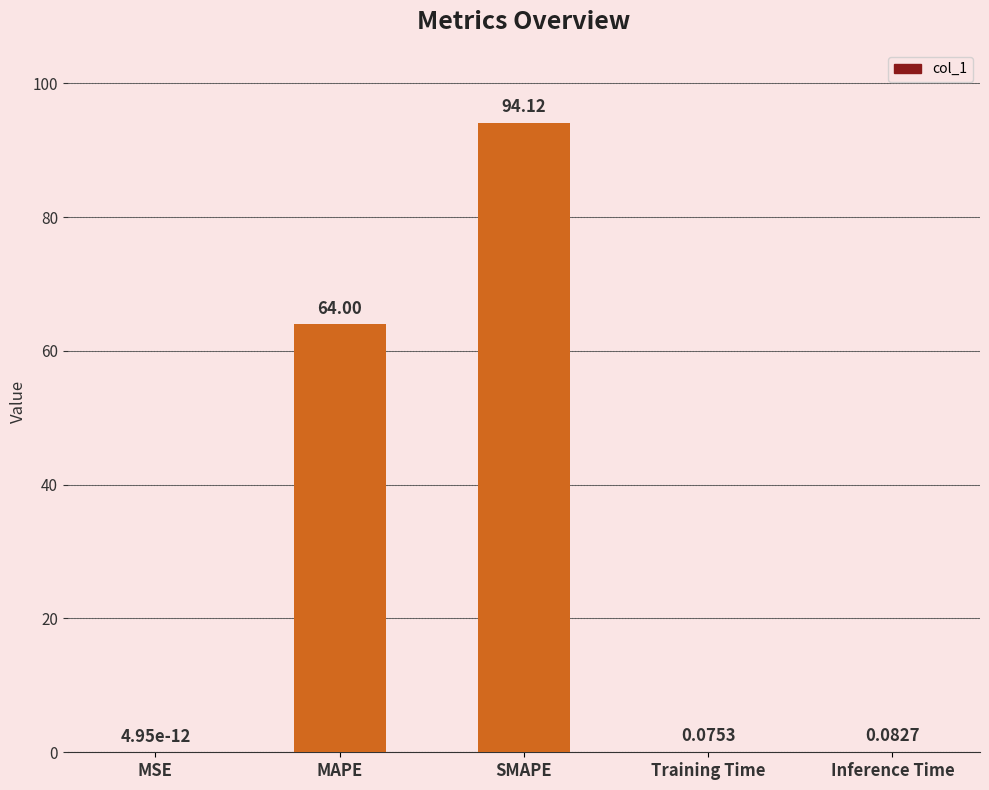

Which label corresponds to the largest value in the chart?

SMAPE